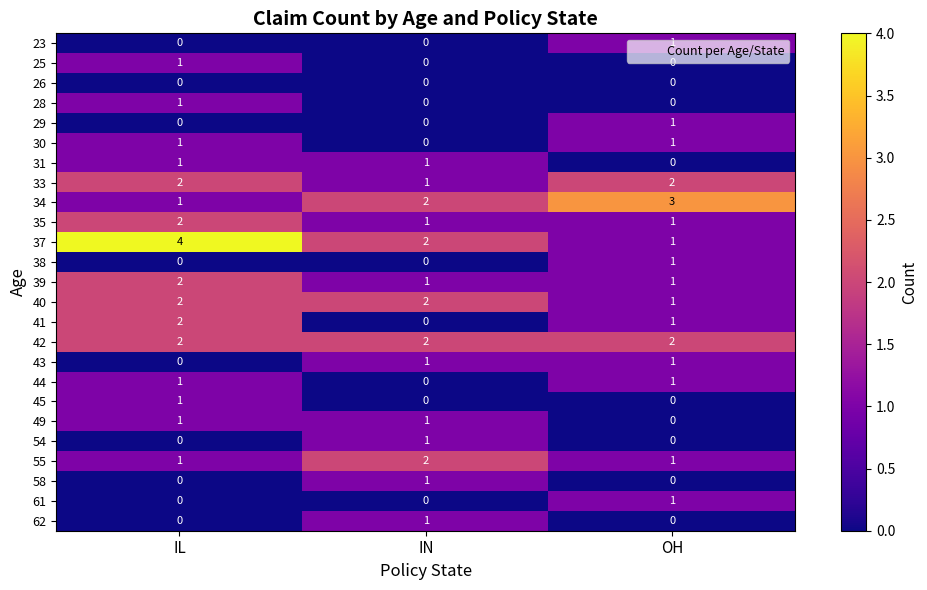

Which series has the widest spread of values?

37